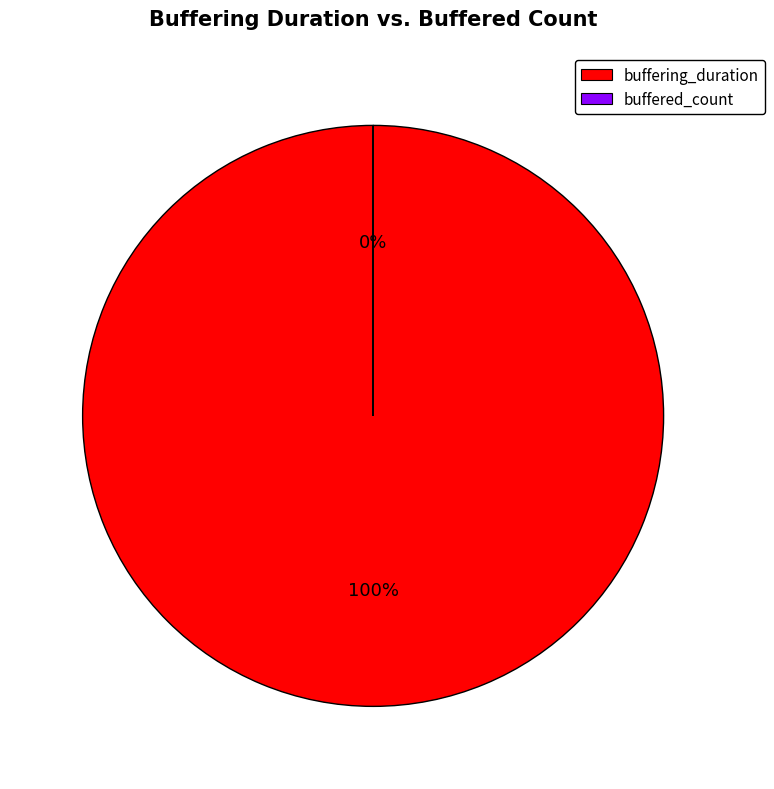

Does any single category account for the majority?

Yes